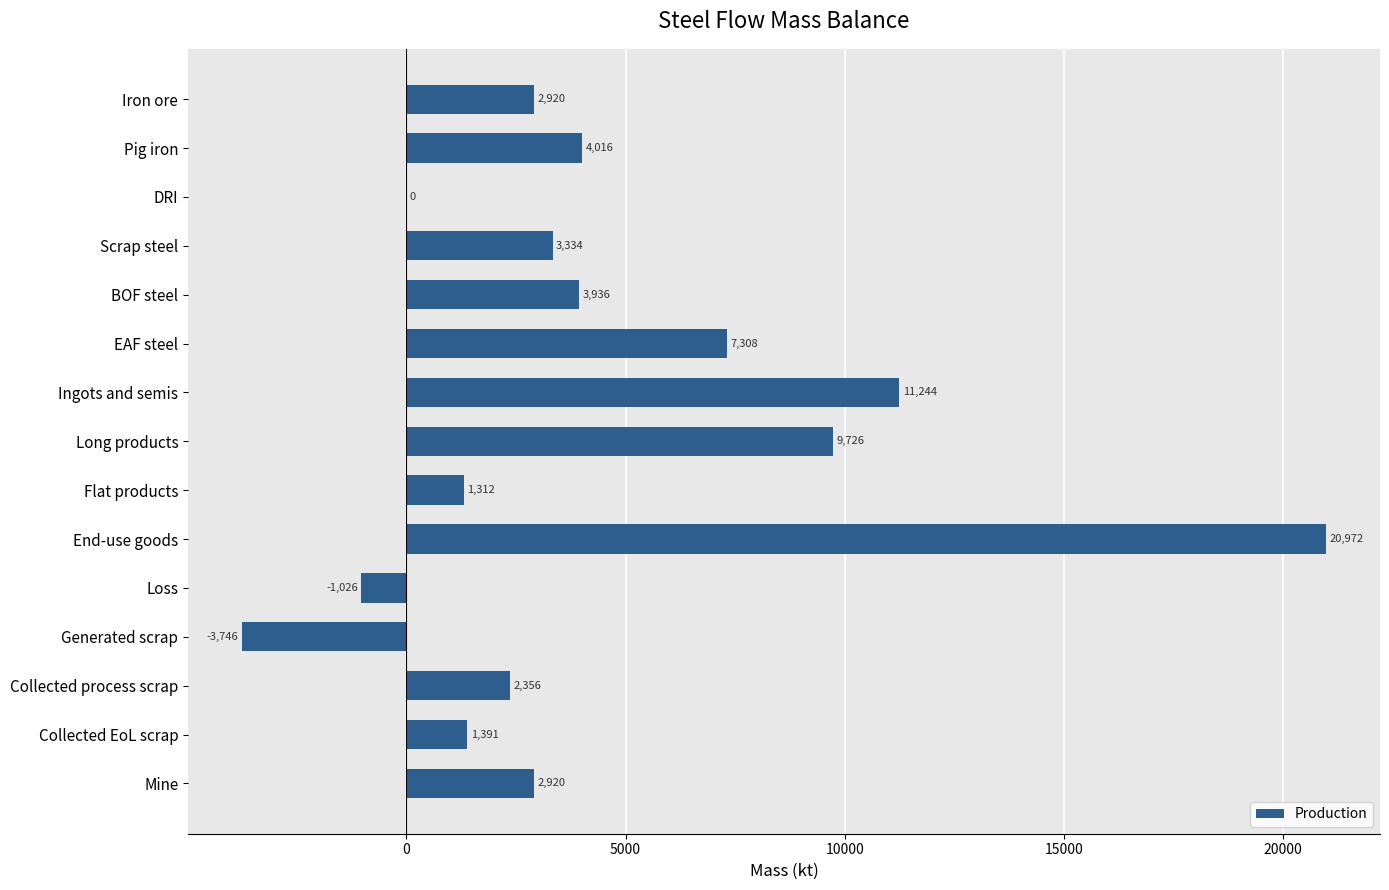

Read the value at Collected process scrap.

2355.5